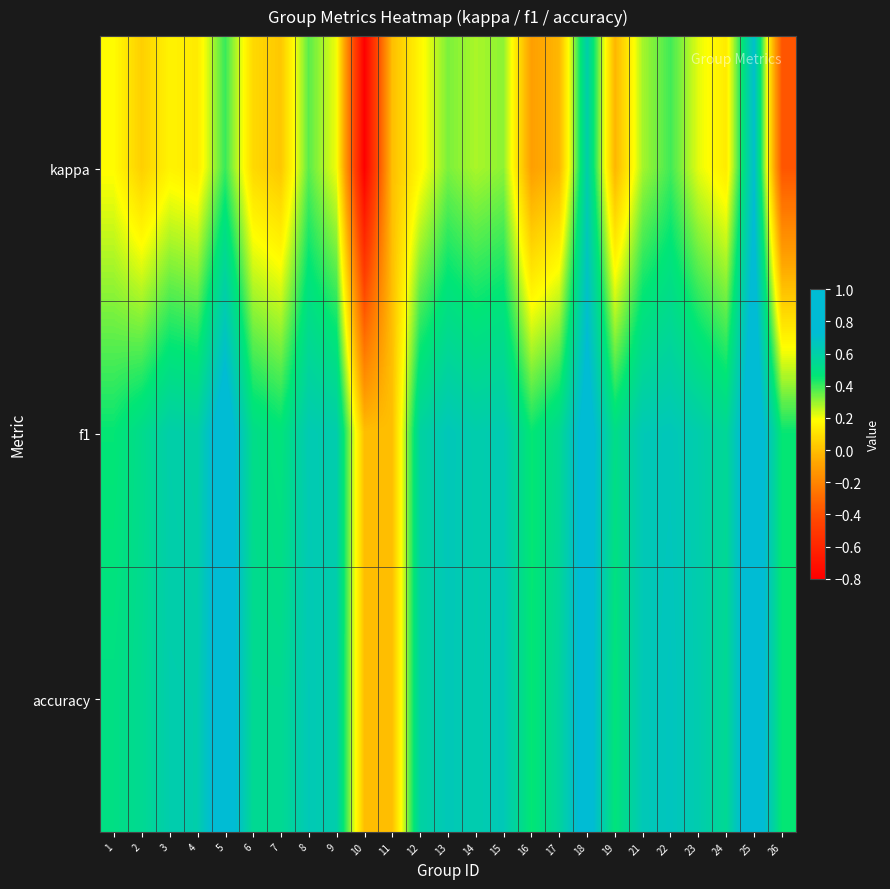

Reading right to left, transcribe all the data shown in this chart.

kappa: 26=-0.4	25=0.7	24=0.1	23=0.2	22=0.4	21=0.3	19=-0.0	18=0.6	17=-0.0	16=-0.1	15=0.3	14=0.3	13=0.3	12=0.2	11=0.0	10=-0.8	9=0.2	8=0.4	7=0.0	6=0.1	5=0.4	4=0.1	3=0.2	2=0.0	1=0.2
f1: 26=0.5	25=0.9	24=0.6	23=0.6	22=0.7	21=0.6	19=0.5	18=0.8	17=0.5	16=0.5	15=0.6	14=0.6	13=0.7	12=0.6	11=0.0	10=0.0	9=0.6	8=0.6	7=0.5	6=0.5	5=0.8	4=0.6	3=0.6	2=0.5	1=0.5
accuracy: 26=0.5	25=0.9	24=0.5	23=0.6	22=0.7	21=0.6	19=0.5	18=0.8	17=0.6	16=0.5	15=0.6	14=0.6	13=0.6	12=0.6	11=0.0	10=0.0	9=0.6	8=0.6	7=0.5	6=0.5	5=0.8	4=0.6	3=0.6	2=0.5	1=0.5